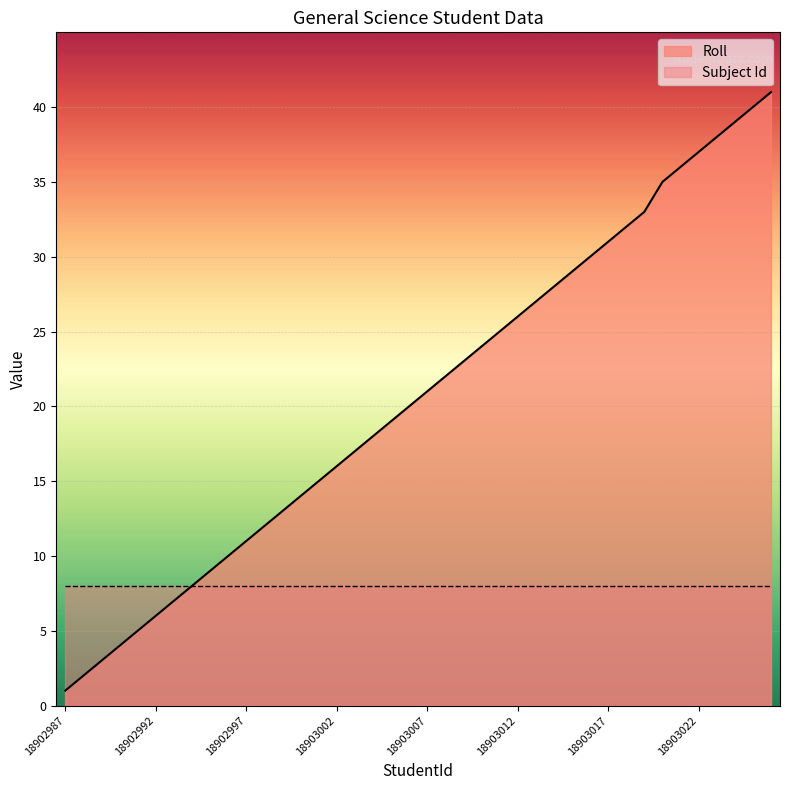

At which category does the chart reach its peak across all series?

18903026